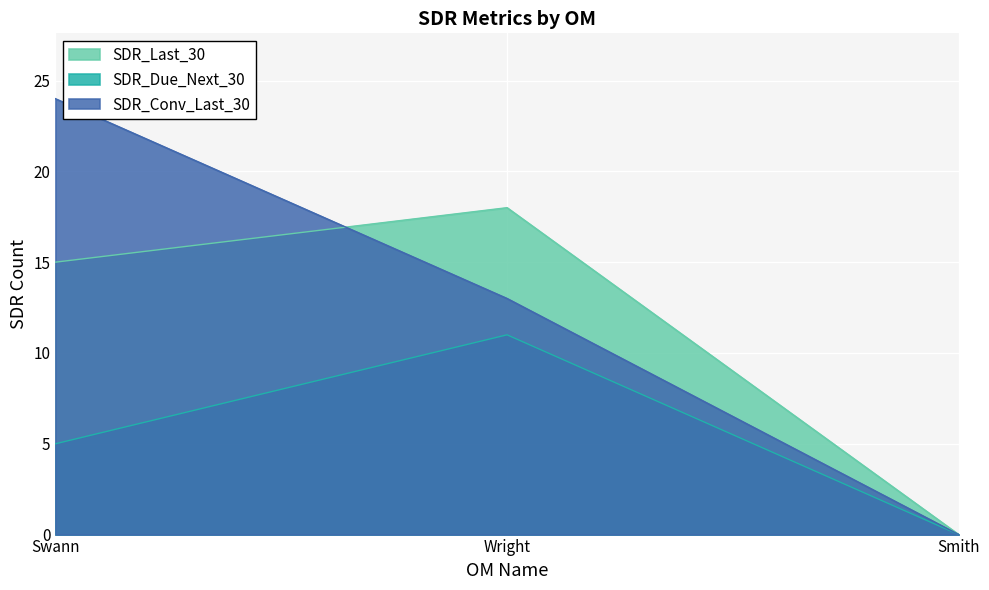

Which series has the widest spread of values?

SDR_Conv_Last_30